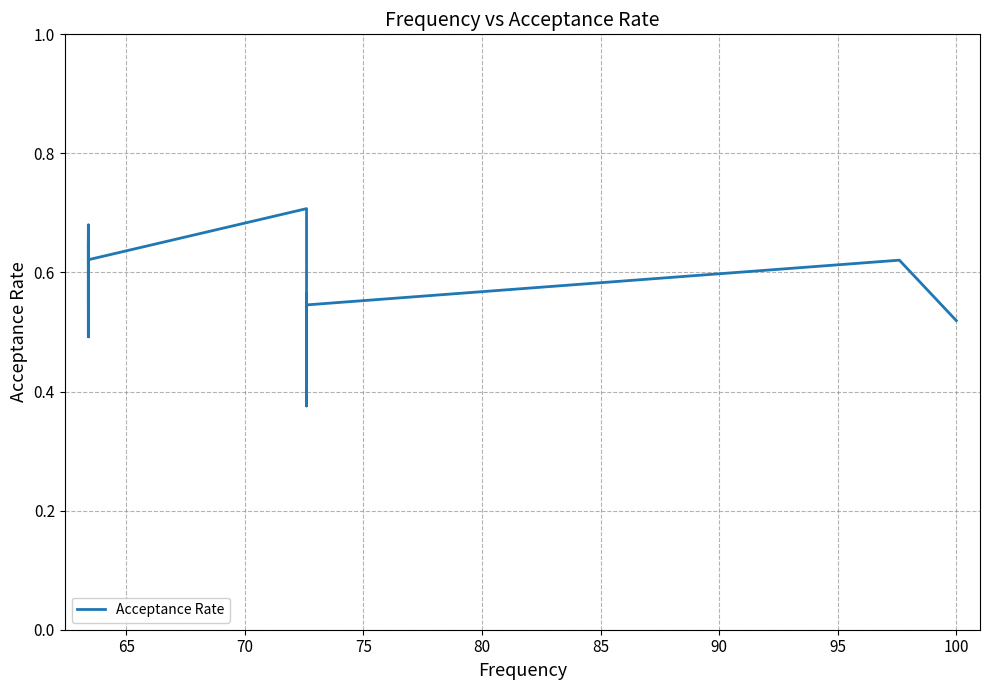

Is this an area chart (filled region under the line)?

No